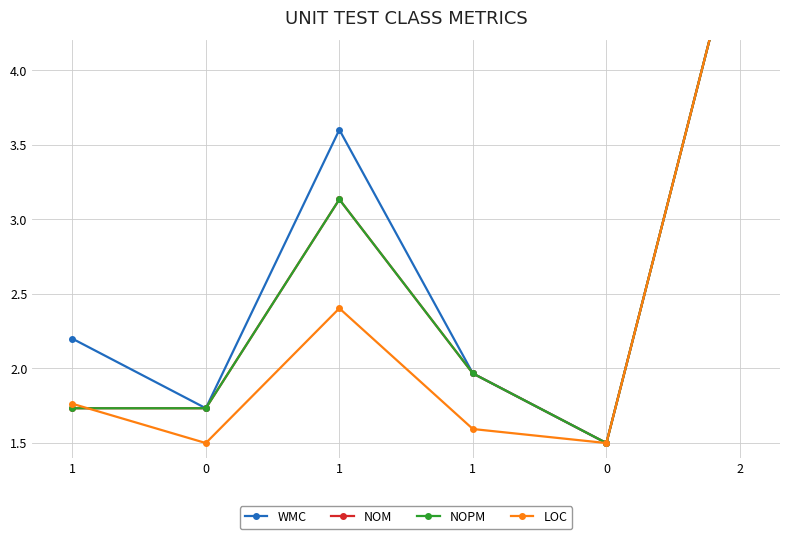

Reading left to right, list all the values displayed in this chart.

WMC: 1=2.2	0=1.7	1=3.6	1=2.0	0=1.5	2=5.0
NOM: 1=1.7	0=1.7	1=3.1	1=2.0	0=1.5	2=5.0
NOPM: 1=1.7	0=1.7	1=3.1	1=2.0	0=1.5	2=5.0
LOC: 1=1.8	0=1.5	1=2.4	1=1.6	0=1.5	2=5.0